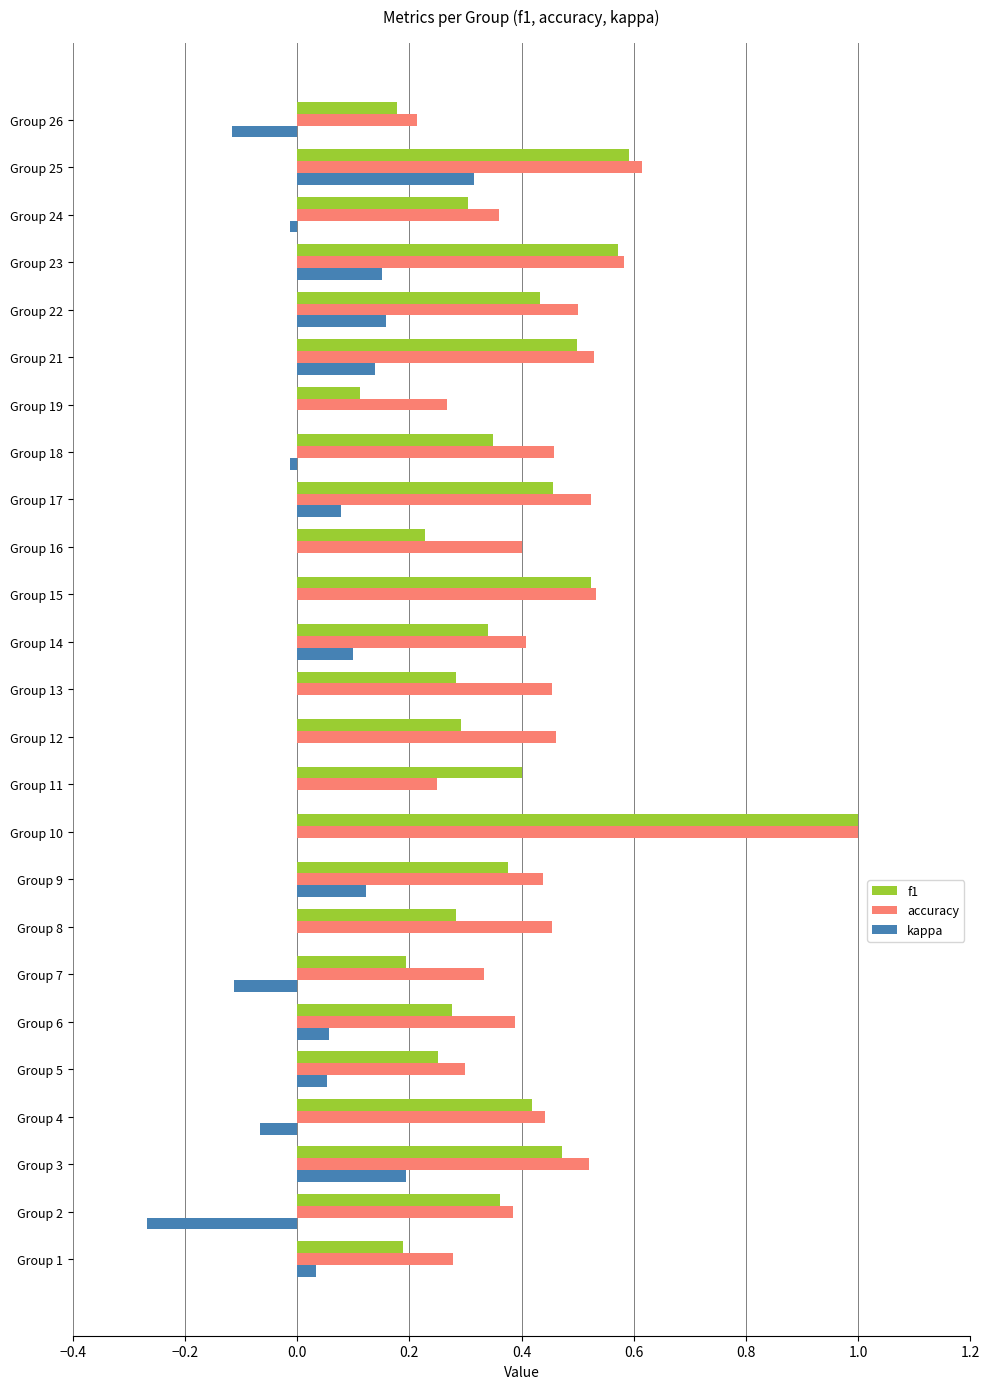

Which series has the largest total across all categories?

accuracy